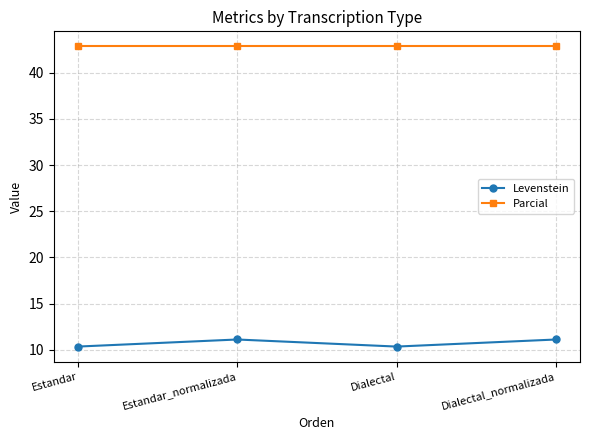

In Levenstein, how many points are higher than both neighbors (excluding endpoints)?

1